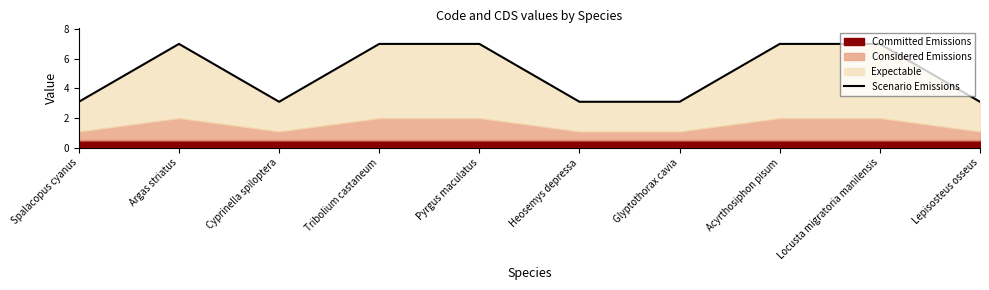

What is the value of the 2nd point from the left?

7.0